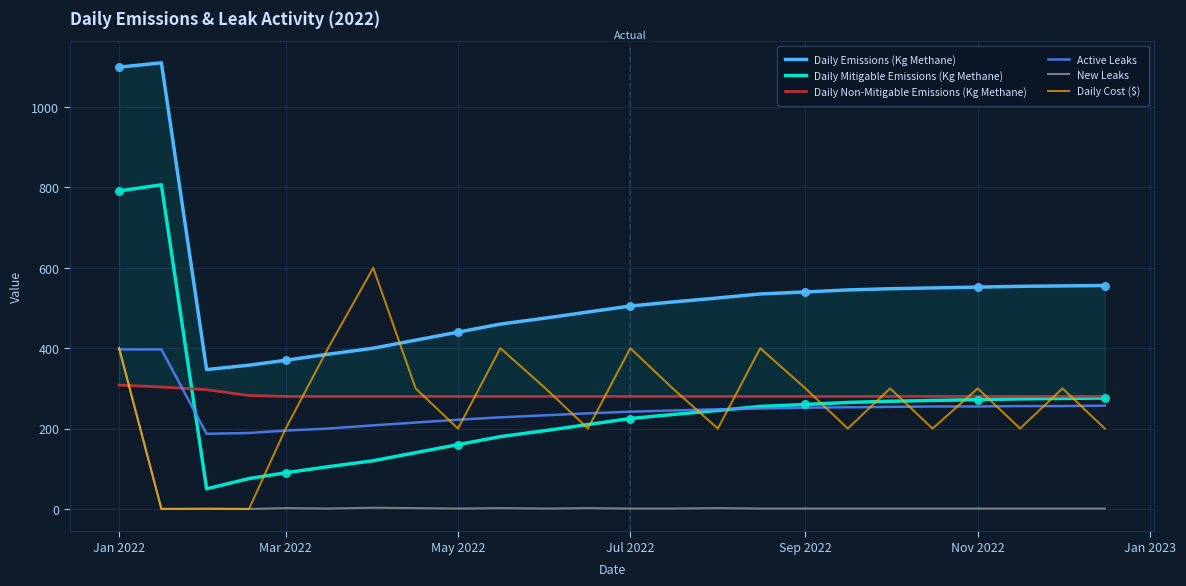

At which category is the sum across all series the highest?

Jan 2022